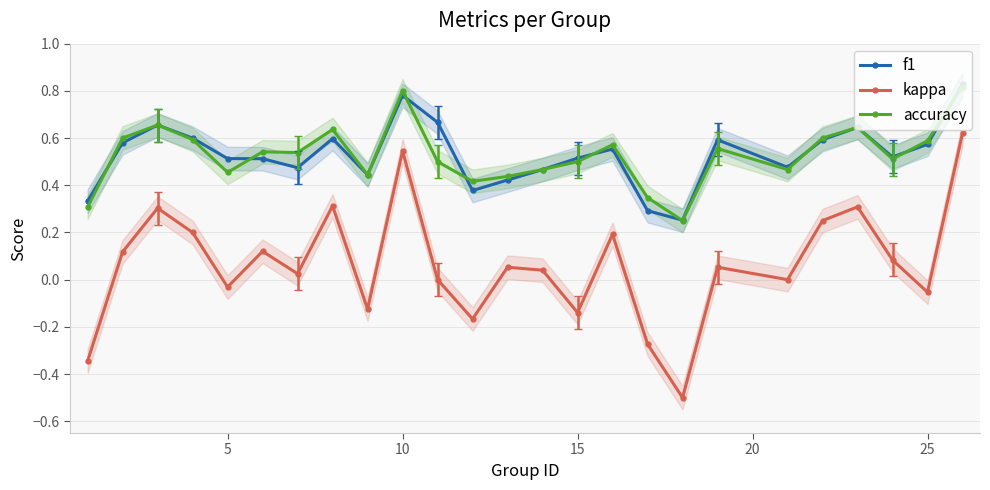

How many negative values does the kappa series have?

8